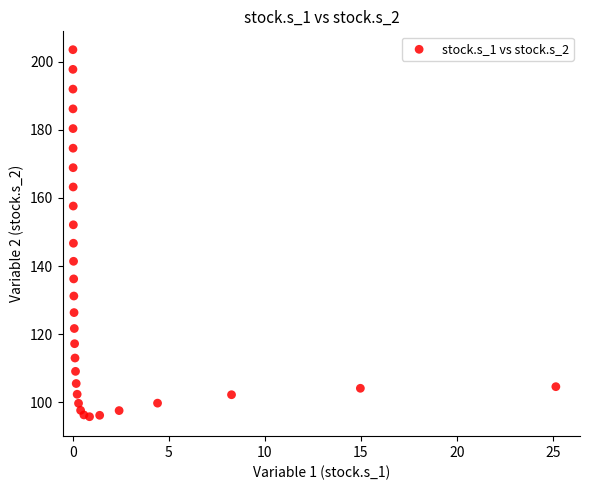

What is the range of Y values (max minus min)?

107.8